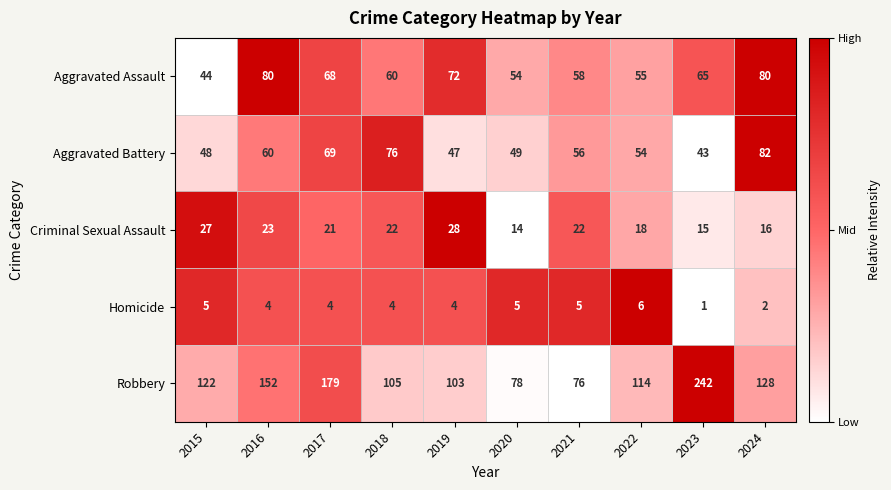

What is the minimum value for Aggravated Assault?

44